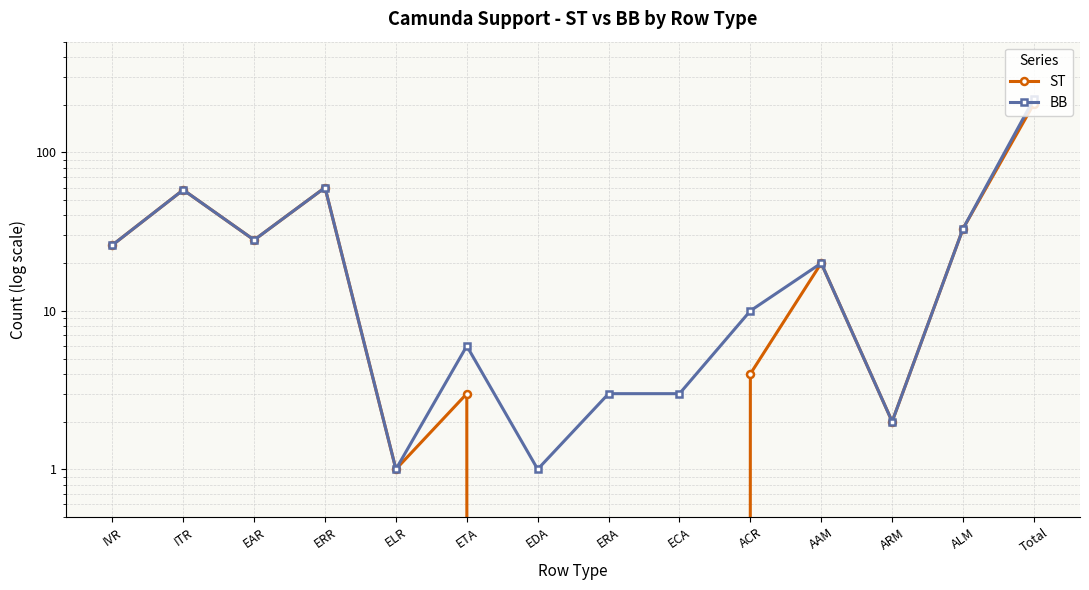

True or false: ST and BB cross at least once.

False